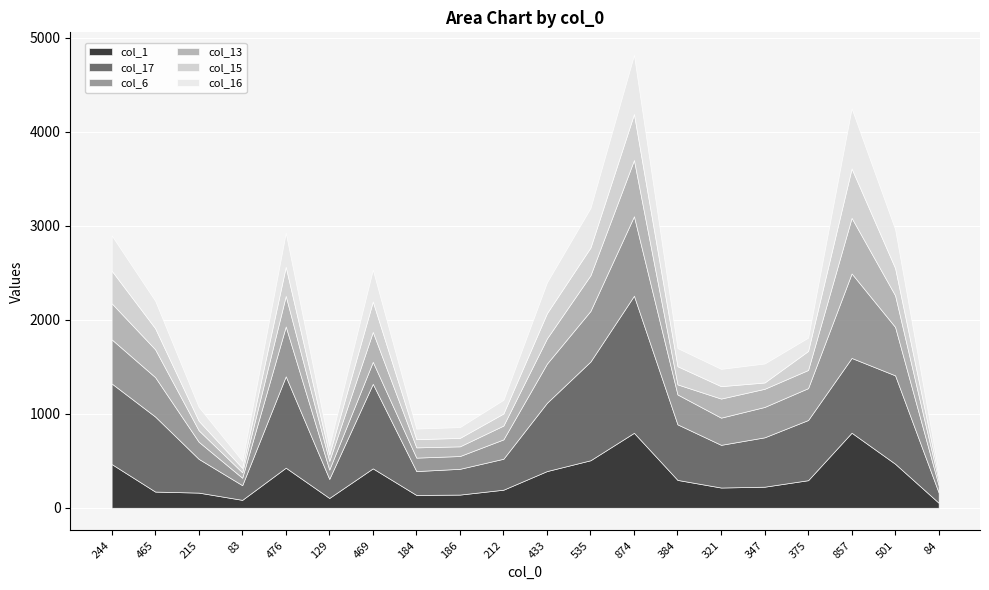

How many values in the col_16 series exceed 202?

9